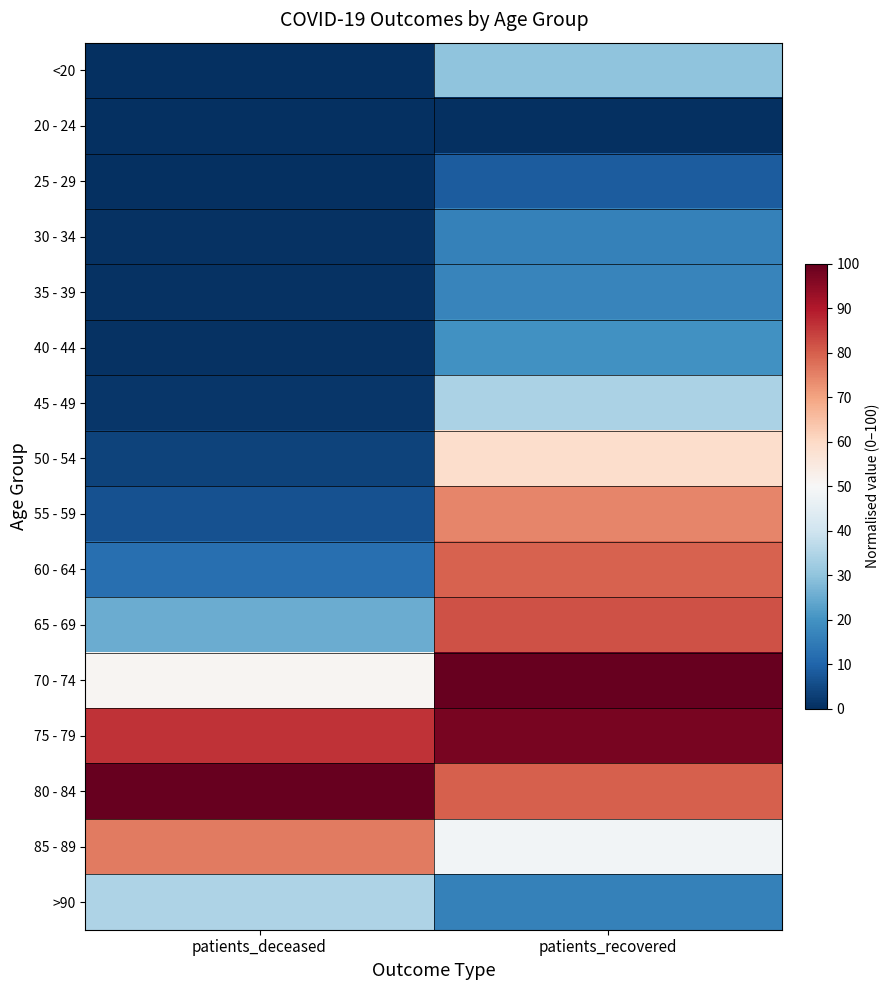

Which has a higher value, patients_deceased or patients_recovered?

patients_recovered